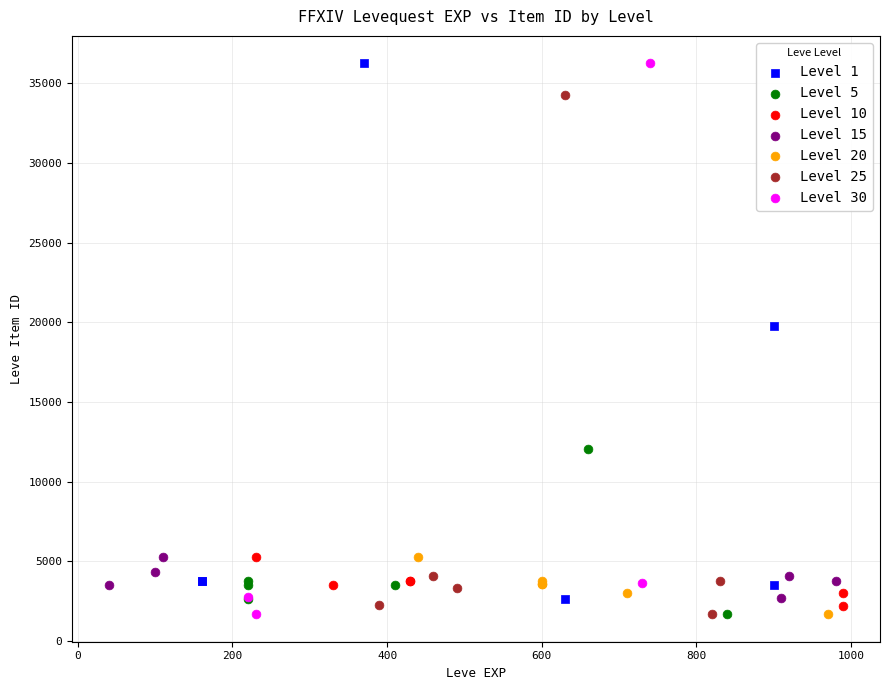

What are all the series names shown in the legend?

Level 1, Level 5, Level 10, Level 15, Level 20, Level 25, Level 30